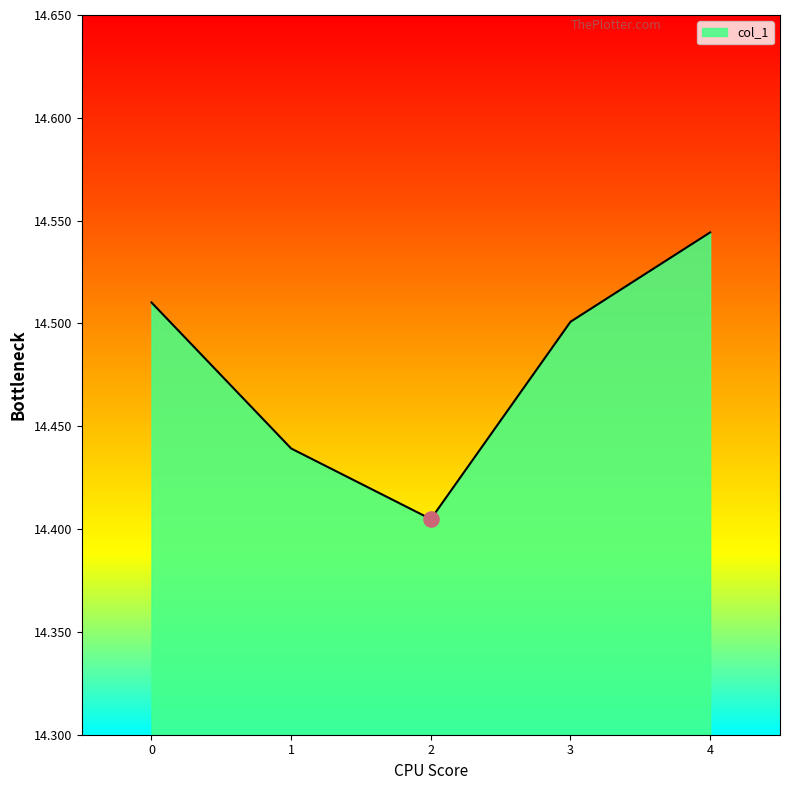

Between 4 and 0, which is larger?

4